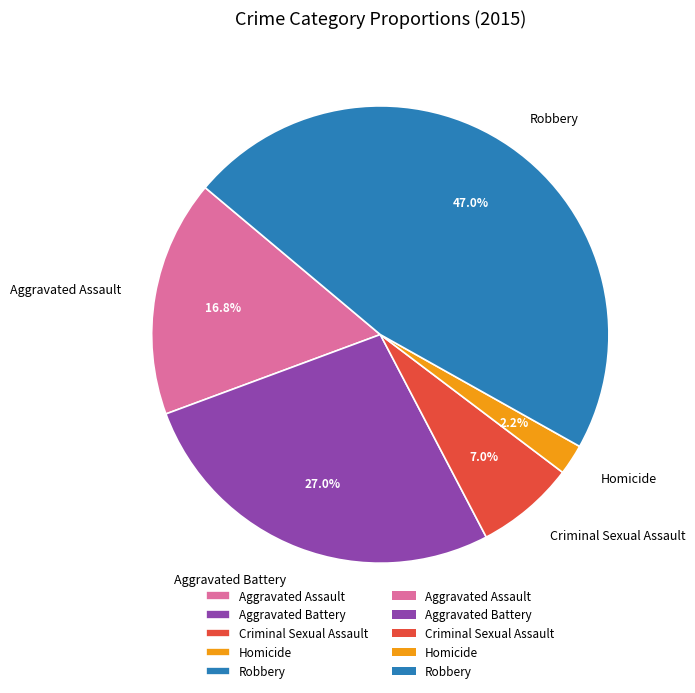

How many slices are in this pie chart?

5